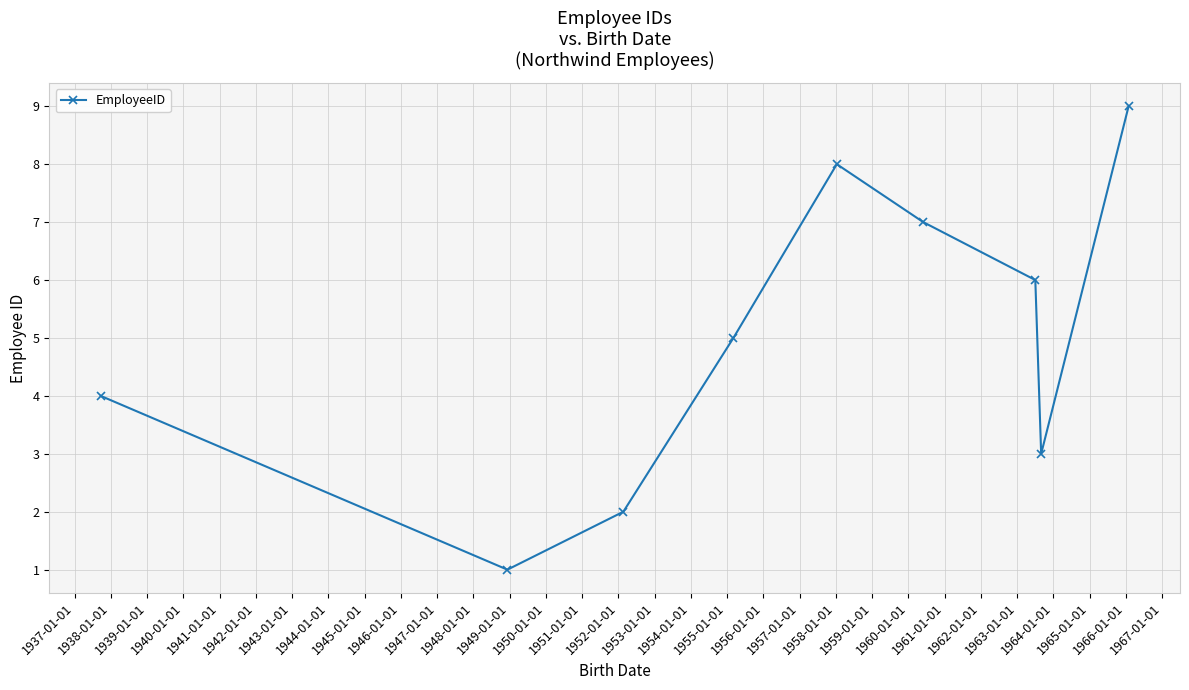

Reading left to right, transcribe all the data shown in this chart.

4	1	2	5	8	7	6	3	9